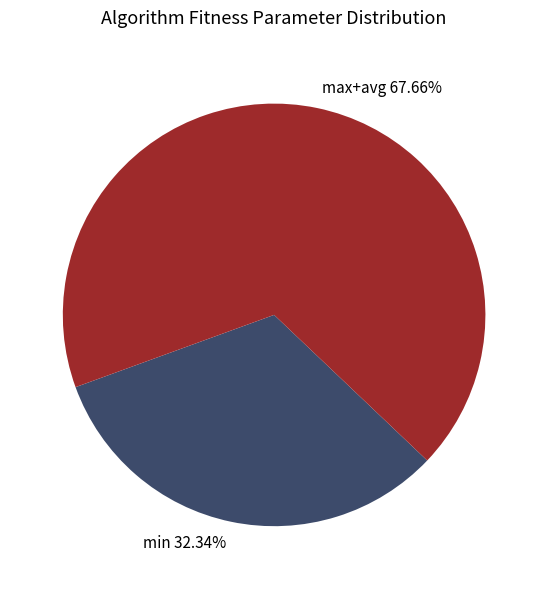

Count the number of slices in the pie.

2